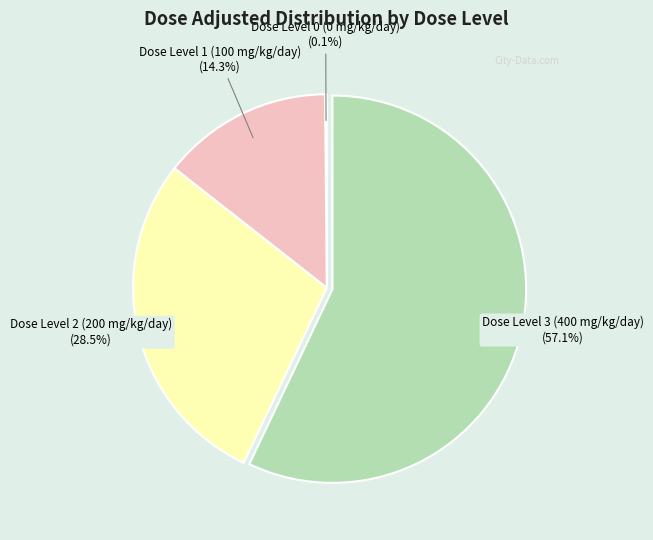

Is there a majority slice in this chart?

Yes